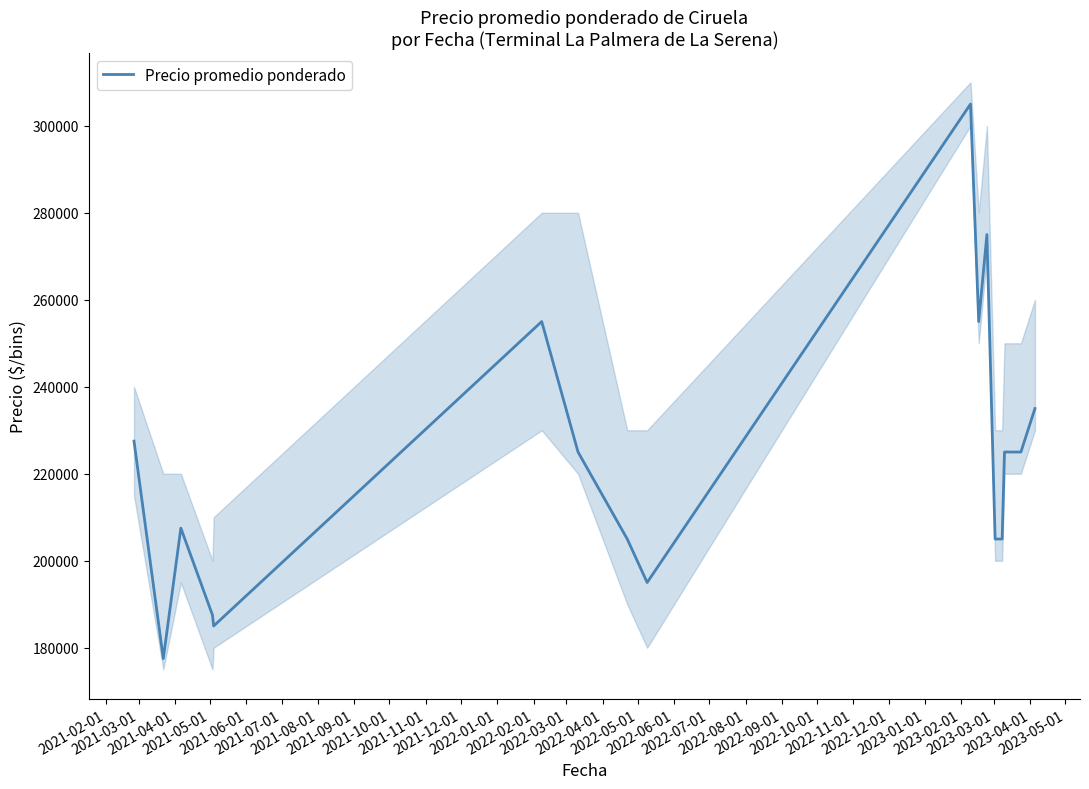

What is the difference between the maximum and second lowest values?

120000